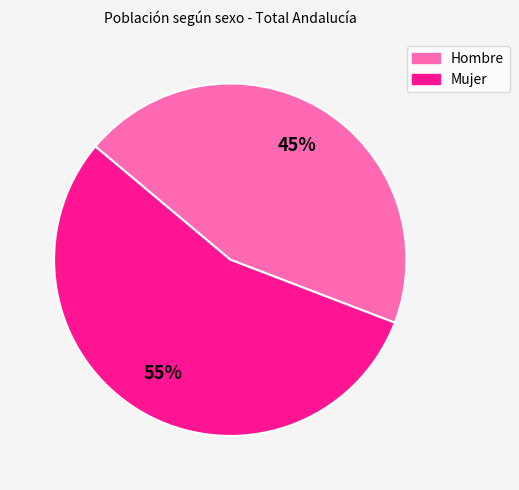

Do Hombre and Mujer together represent more than half of the pie?

Yes